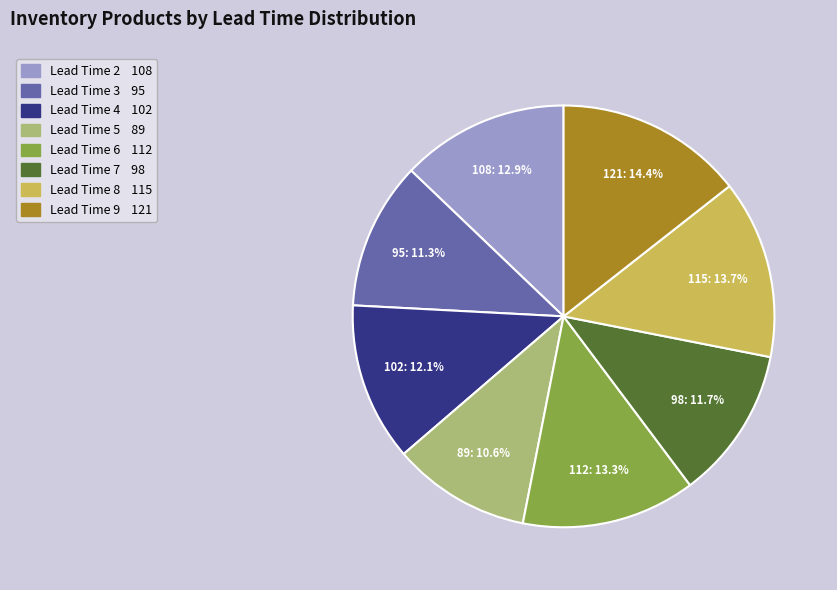

The Lead Time 6 slice represents 3% of the pie. True or false?

False